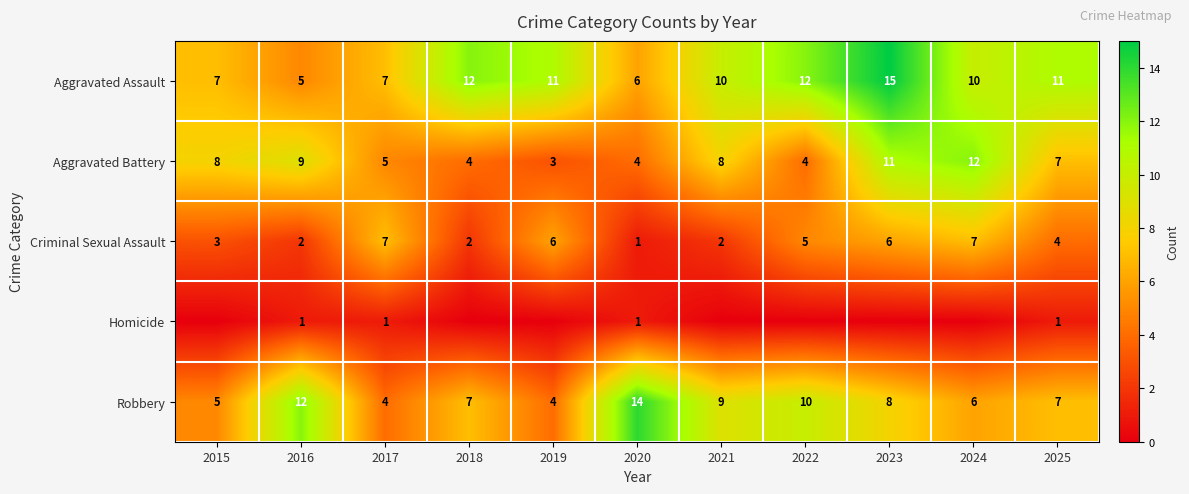

At which label does Aggravated Battery first exceed 7?

2015